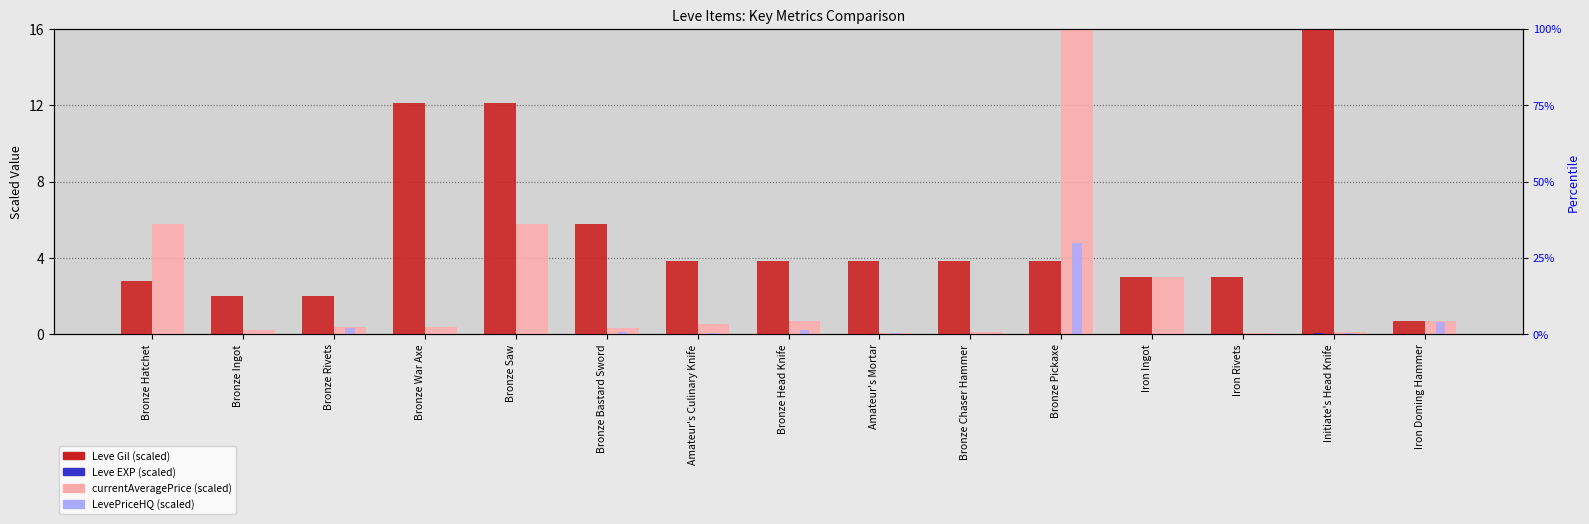

Count the number of categories in the chart.

15